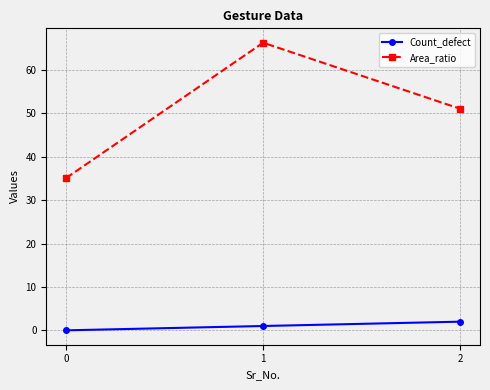

At which category is the sum across all series the highest?

1